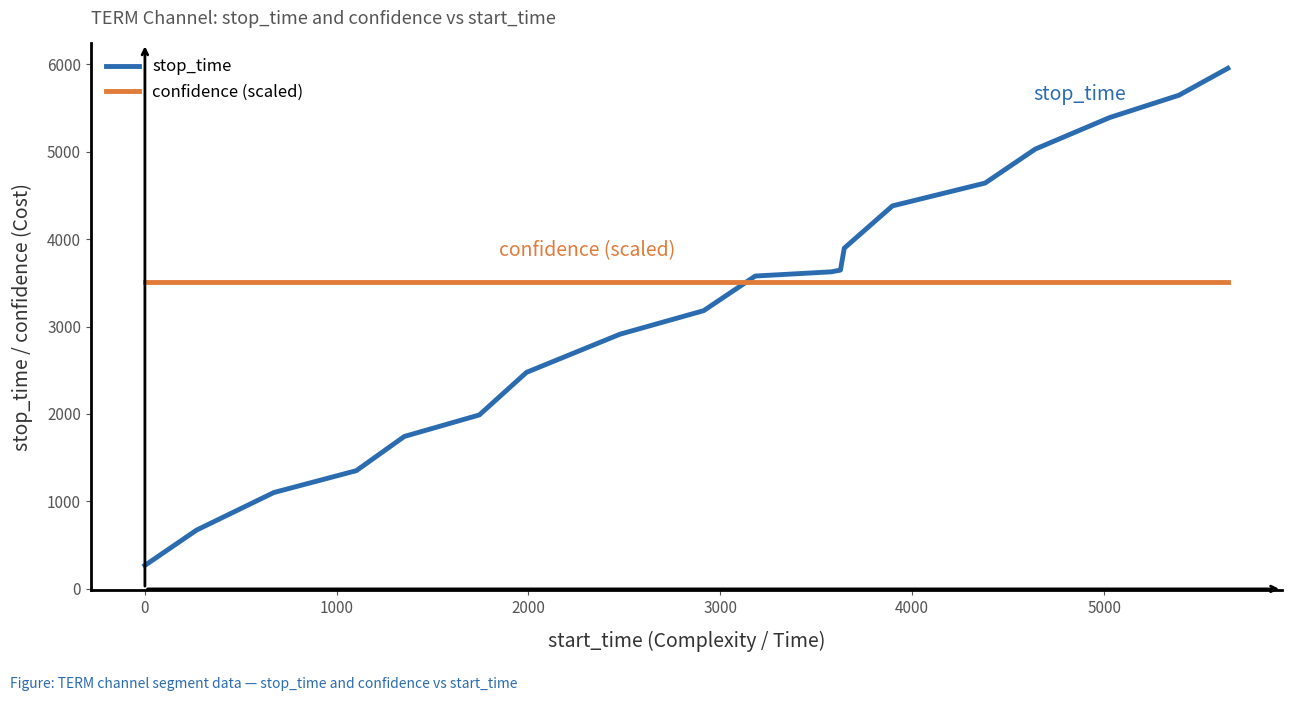

True or false: stop_time and confidence (scaled) intersect in this chart.

True